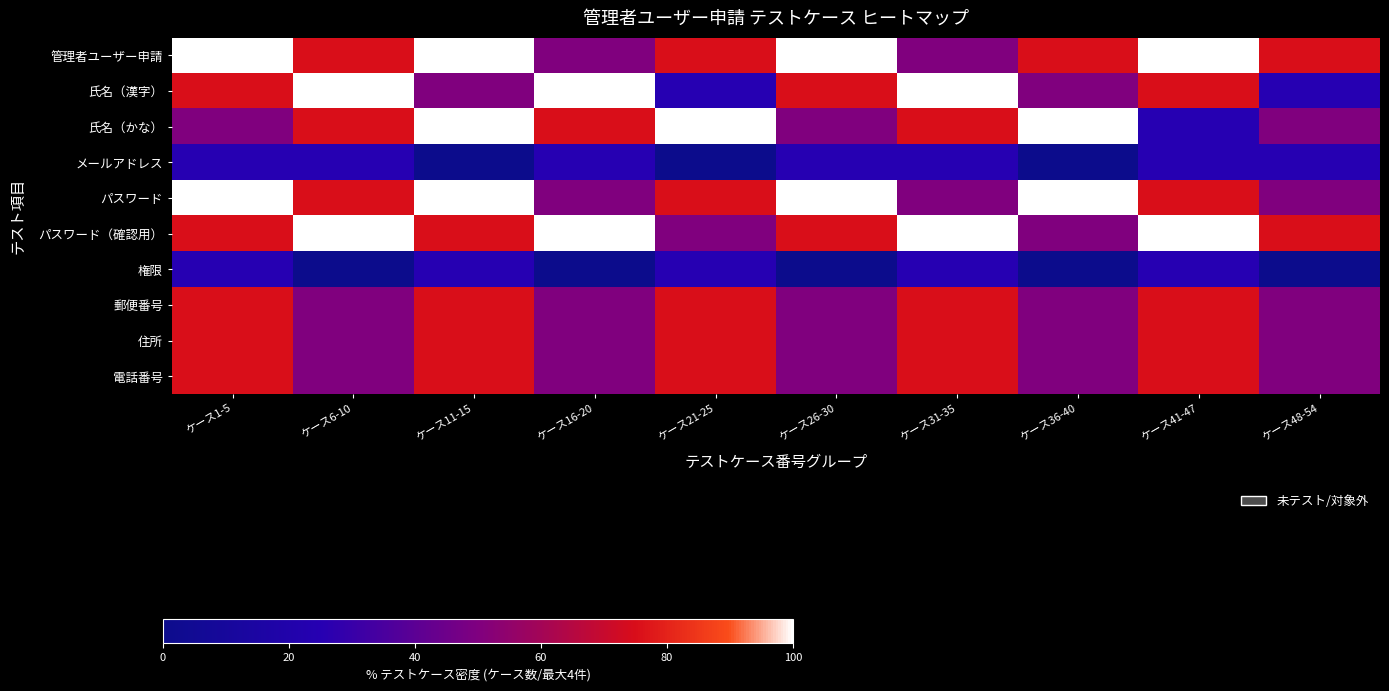

Which series has the largest total across all categories?

管理者ユーザー申請